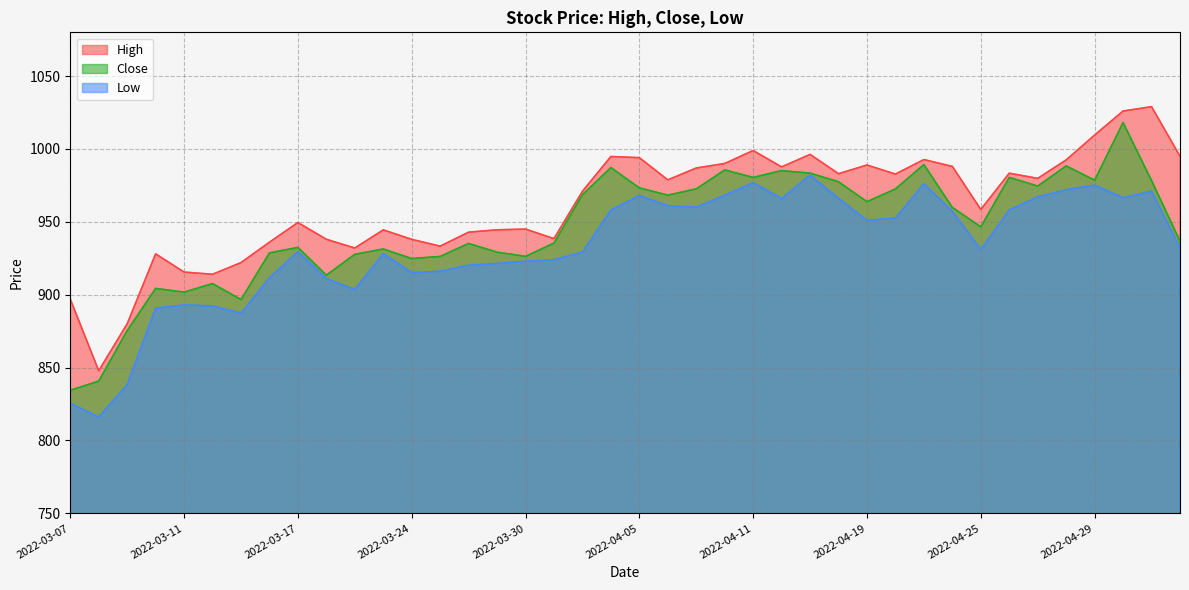

True or false: High has a value of 1575.9 at 2022-04-25.

False